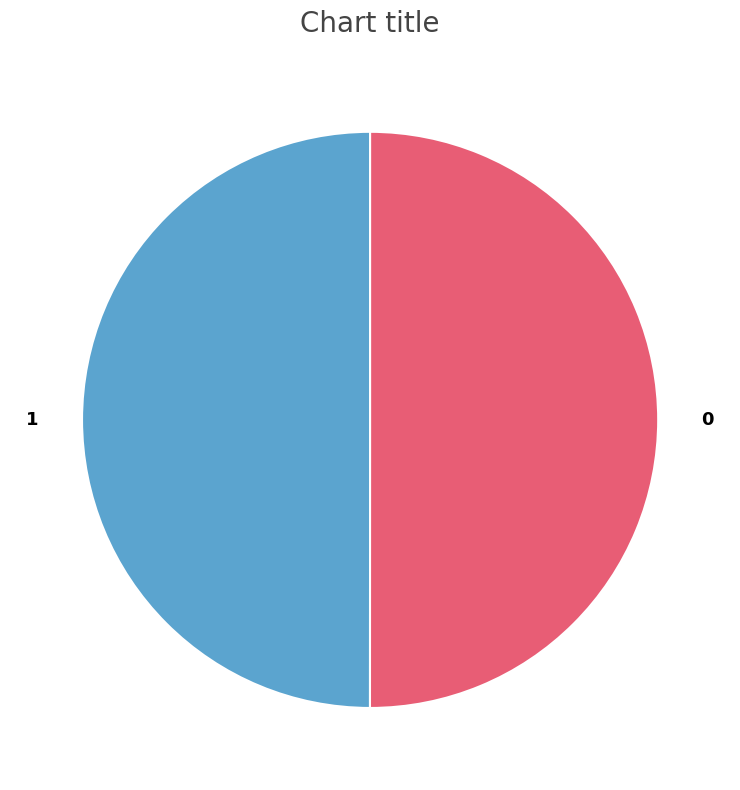

Approximately how many times larger is the value at 0 compared to 1?

1.0